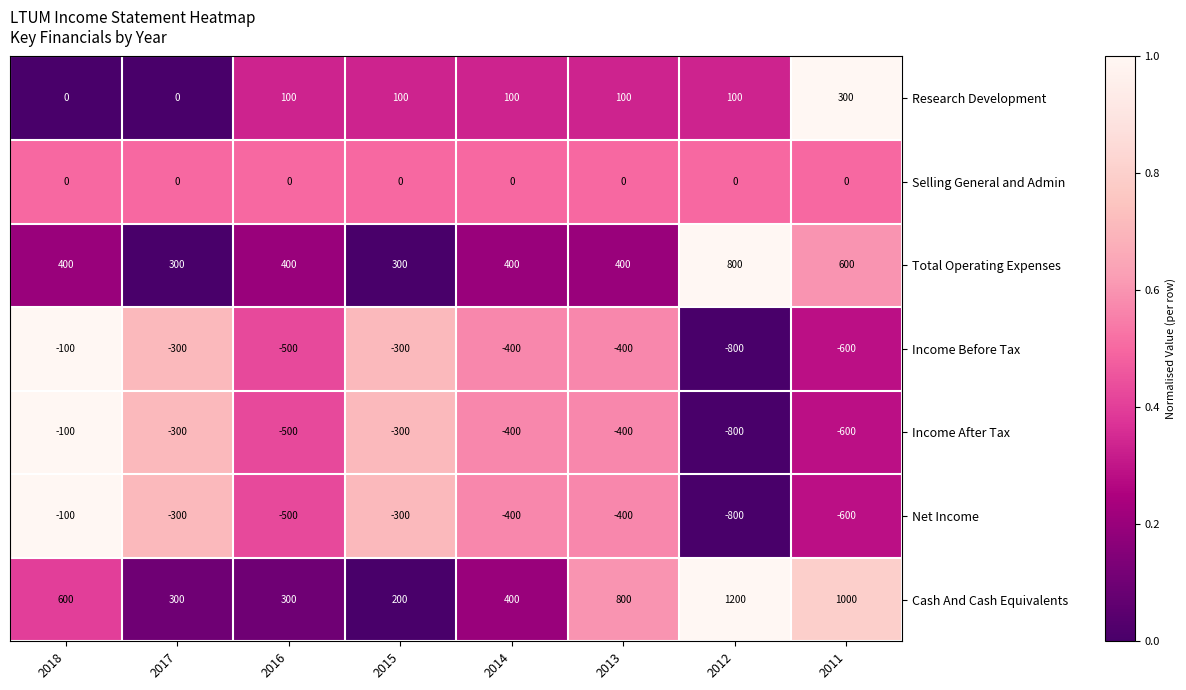

What is the difference between the maximum and minimum values in the Income Before Tax series?

700